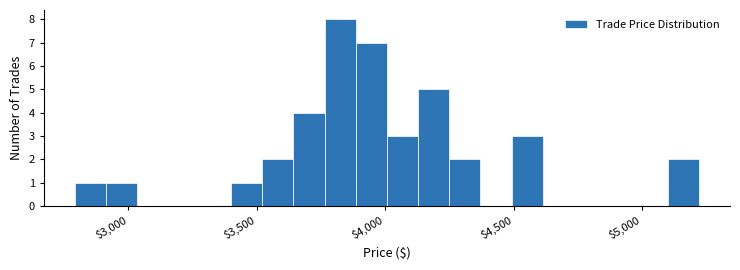

Around what value on the x-axis is the tallest bar? Give the approximate position of its centre, as read against the axis.

3800